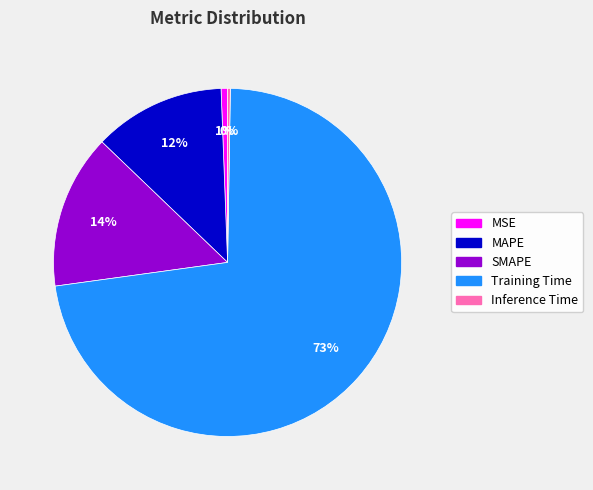

Is MSE the majority of the pie?

No